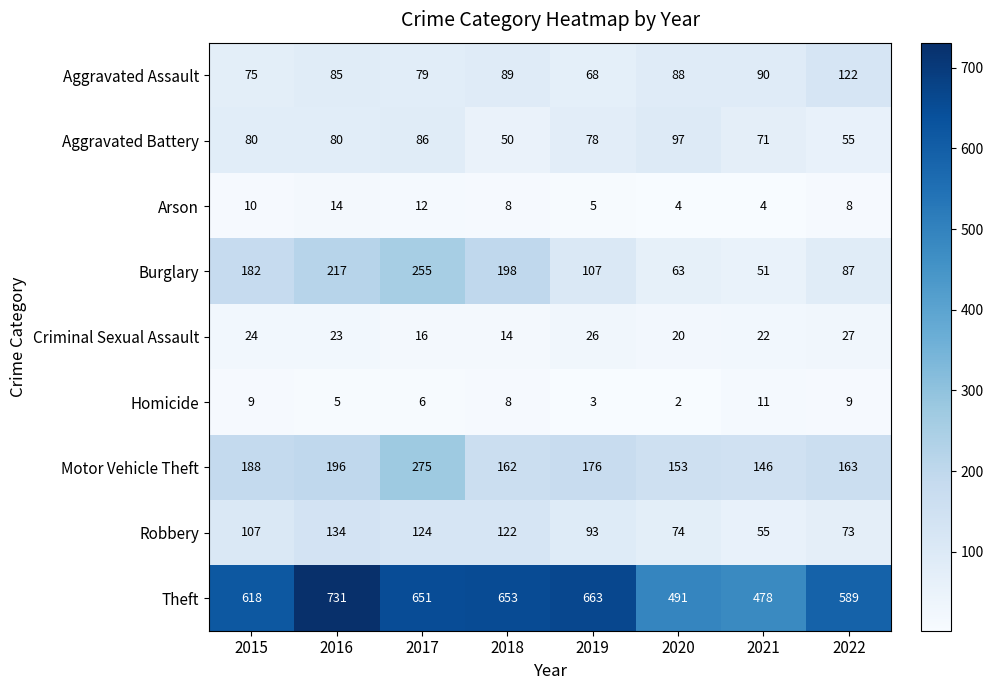

The value of Homicide at 2020 is 3. True or false?

False